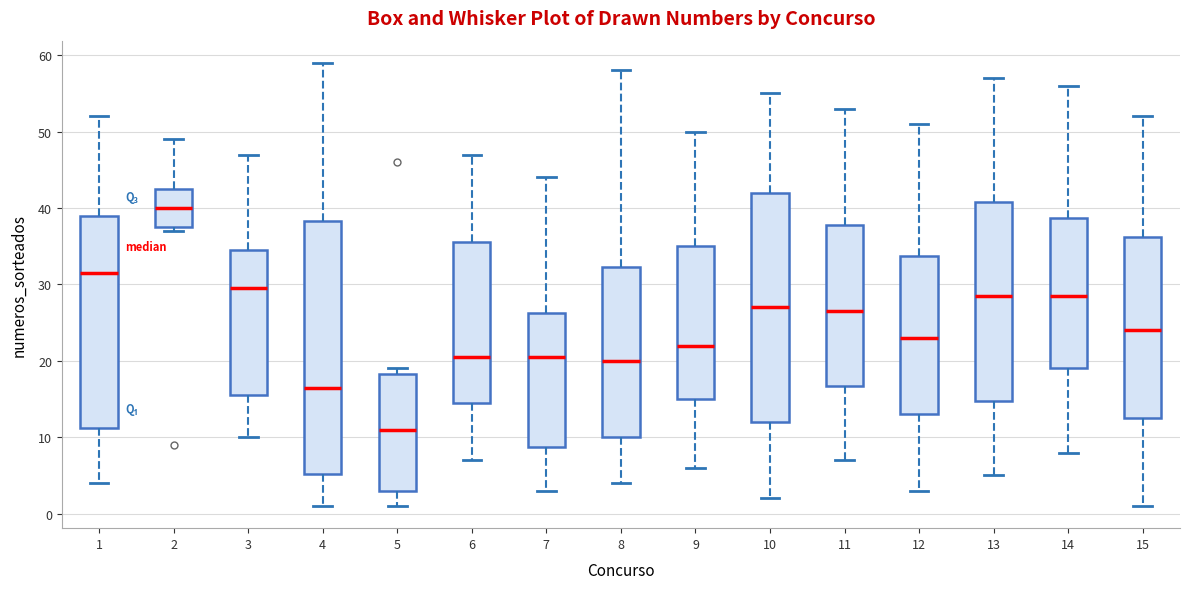

Where does the lower whisker of the box at x = 7 end on the y-axis? The values are not printed on the chart, so give them approximately, as read against the axis.

3